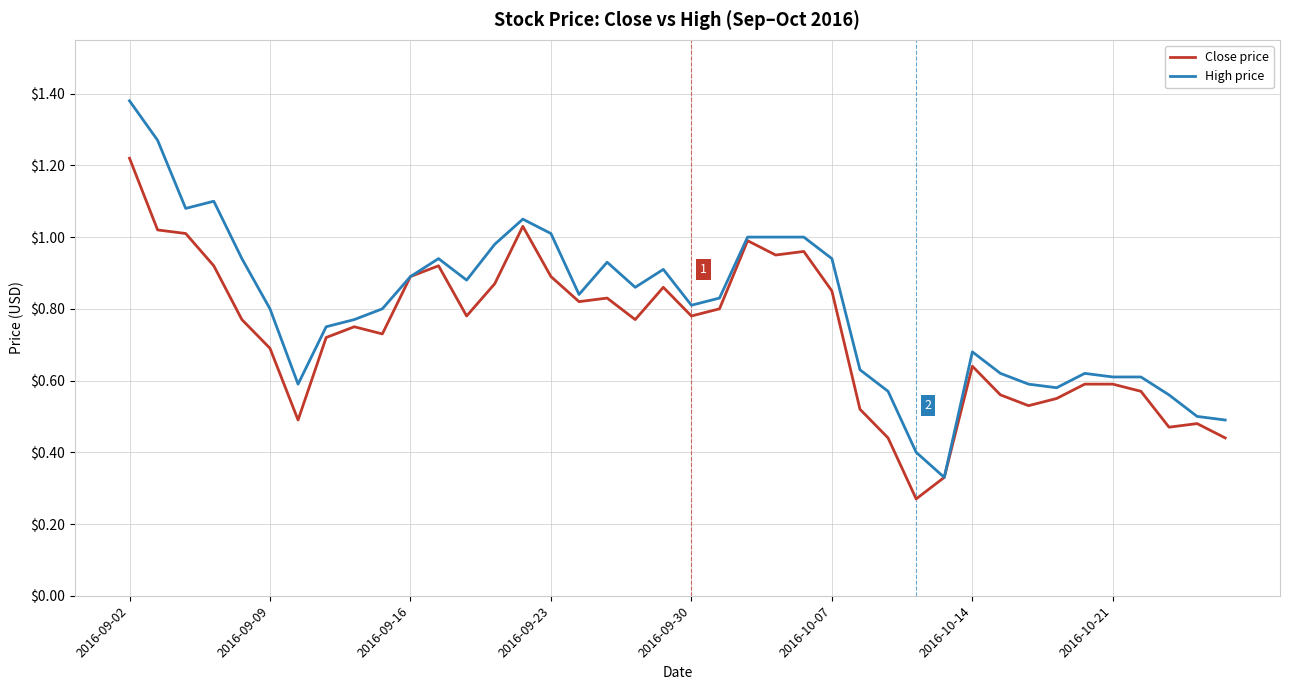

Which series has the largest total across all categories?

High price